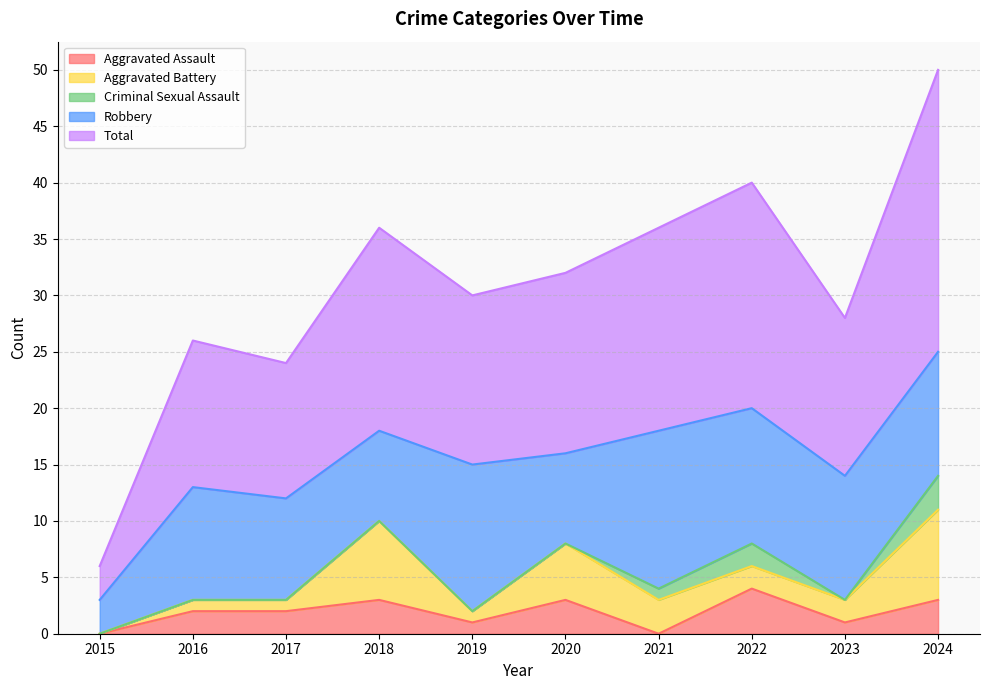

True or false: Aggravated Assault and Total cross at least once.

False